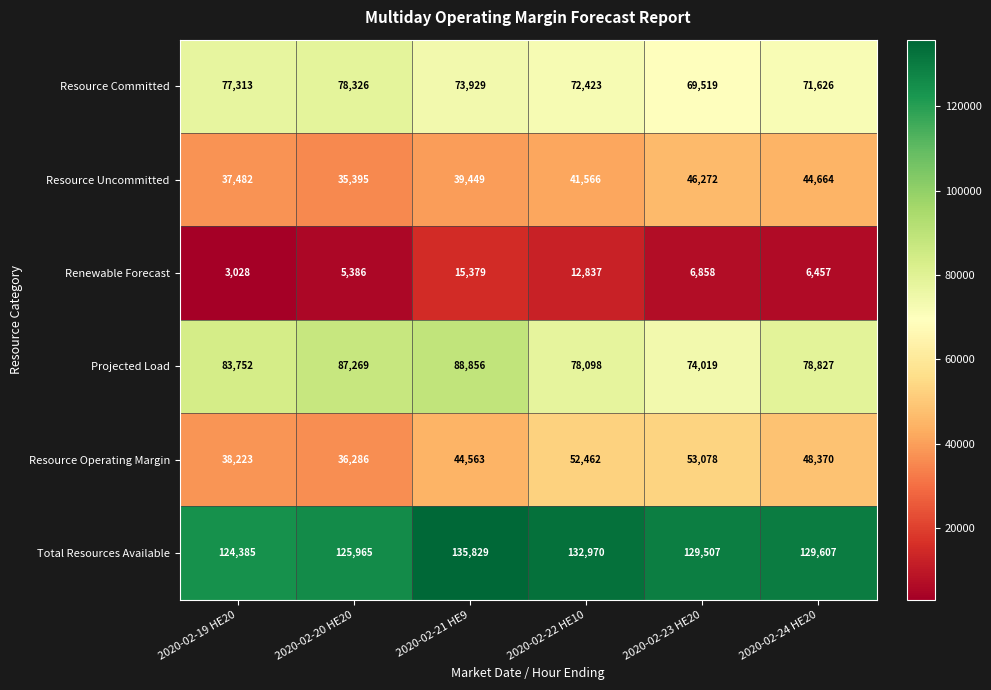

Read the Renewable Forecast value at 2020-02-23 HE20.

6858